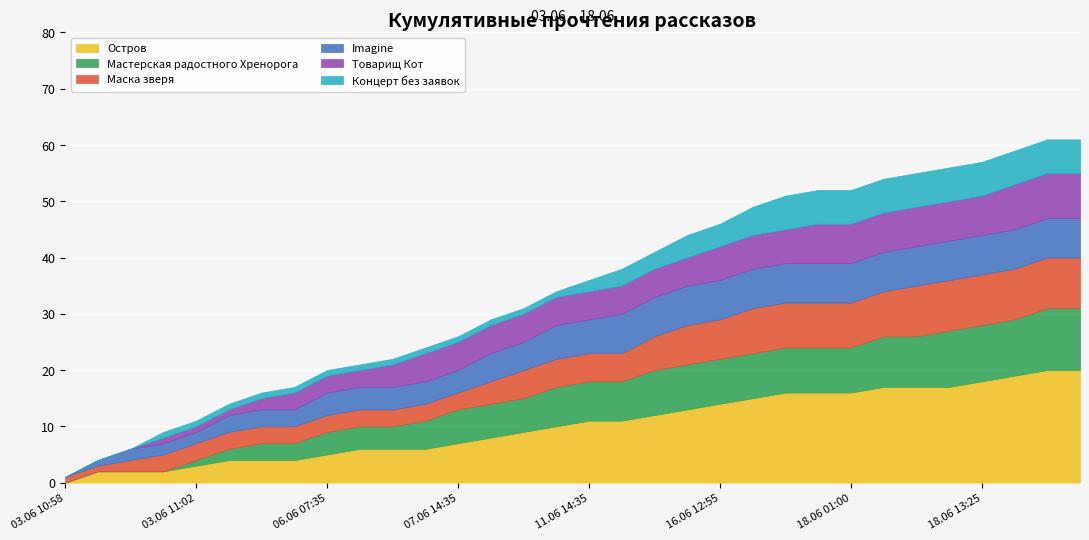

At how many categories does at least one series exceed 6?

20